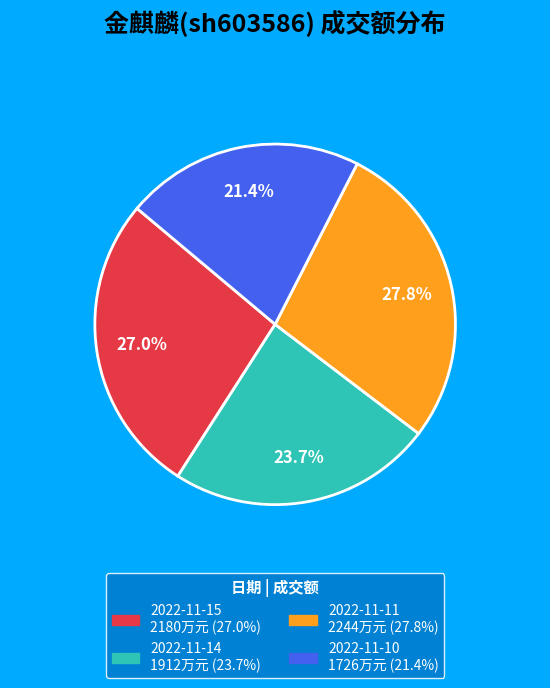

What percentage do 2022-11-15 and 2022-11-10 together represent?

48.4%